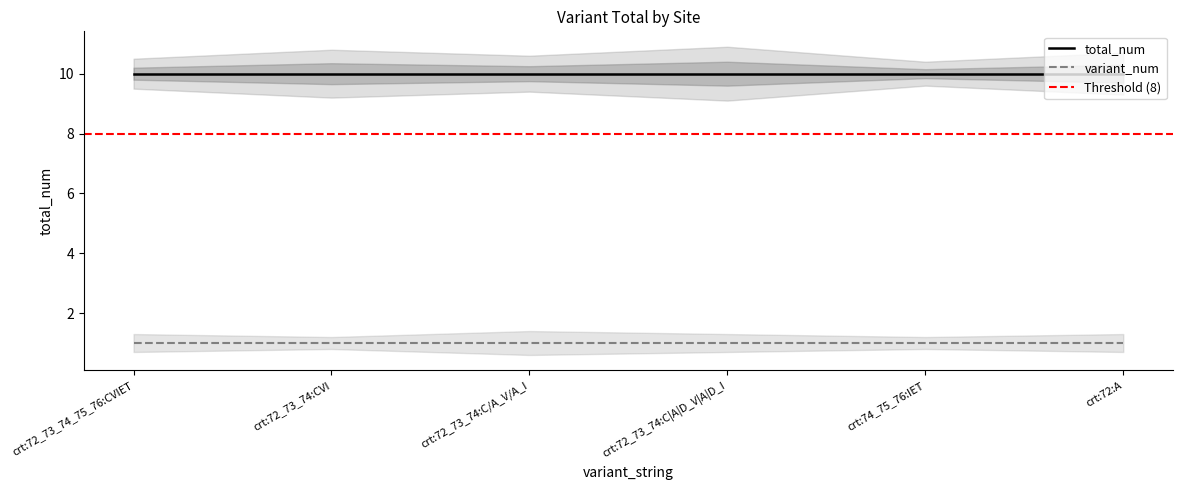

What is the average value of the total_num series?

10